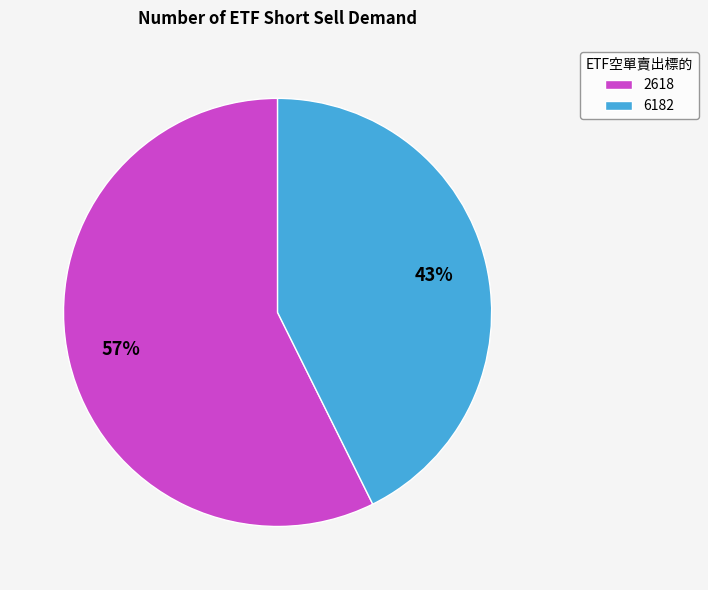

True or false: 2618 accounts for 46% of the total.

False